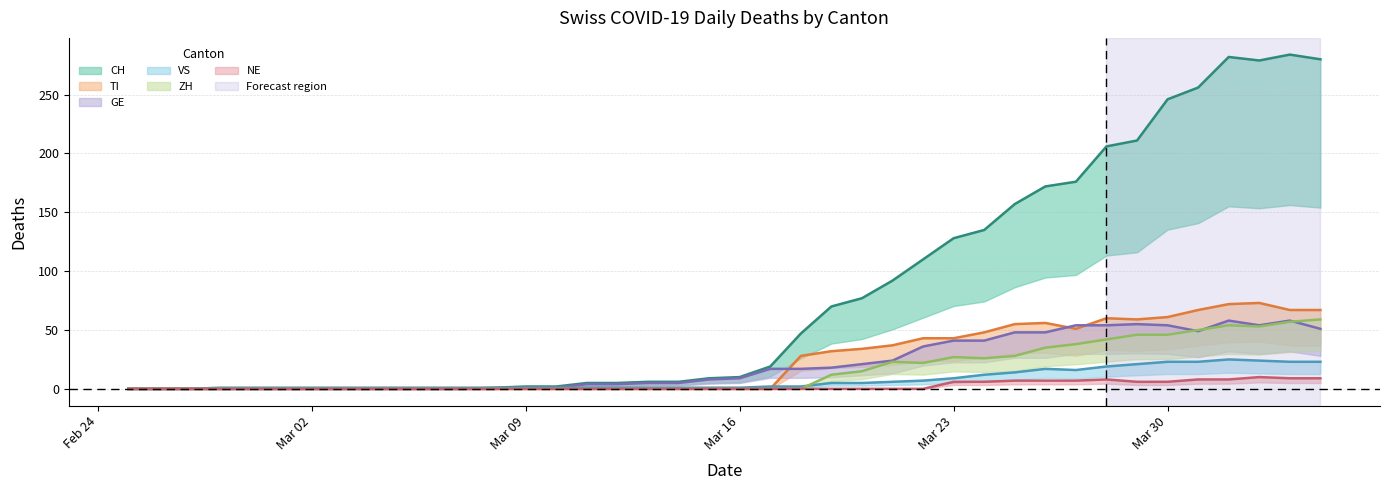

True or false: VS has a value of 35 at 2020-04-01.

False